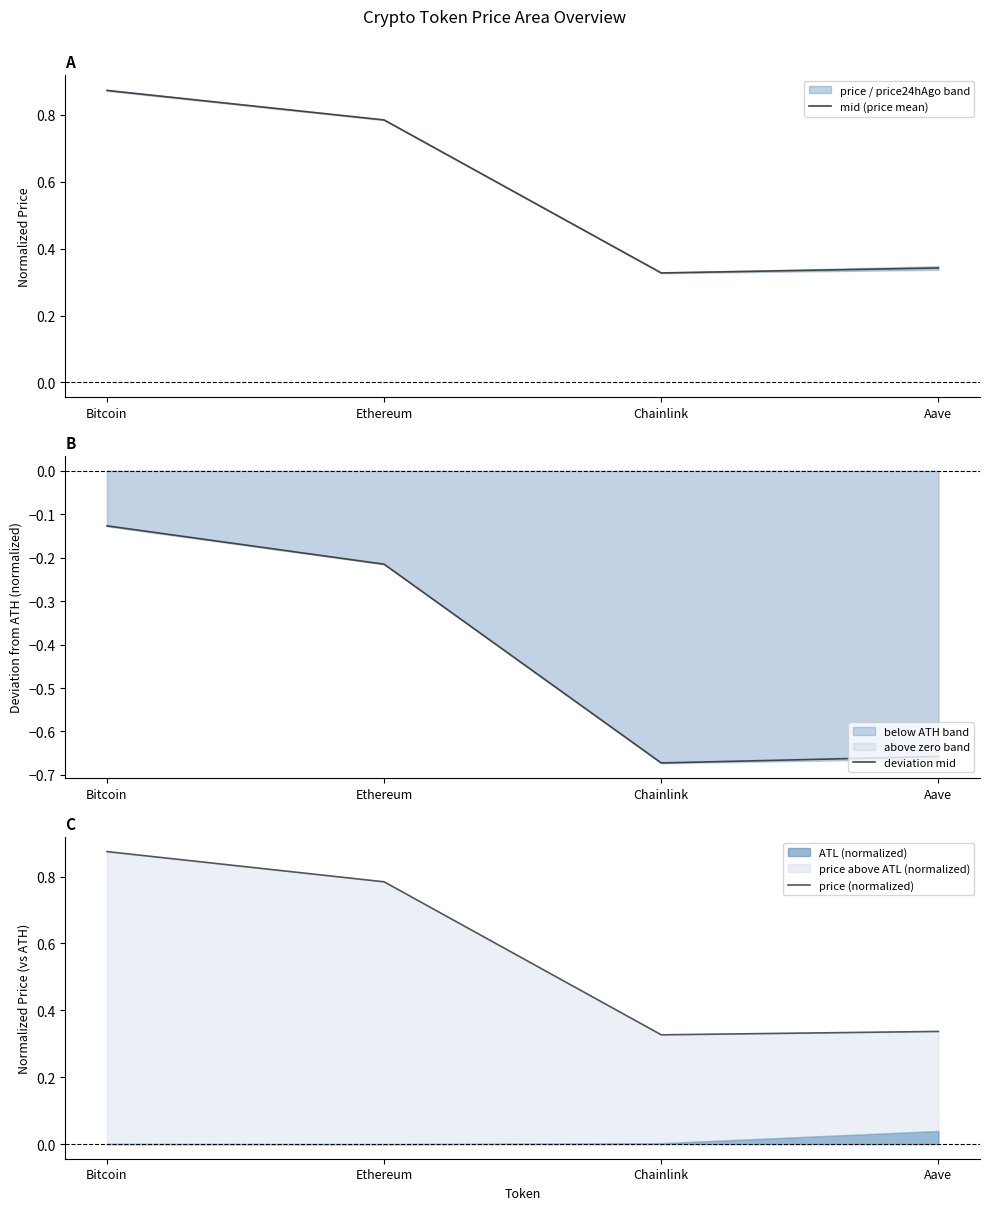

Reading right to left, extract all data points from this chart.

mid (price mean): 0.3	0.3	0.8	0.9
deviation mid: -0.7	-0.7	-0.2	-0.1
price (normalized): 0.3	0.3	0.8	0.9